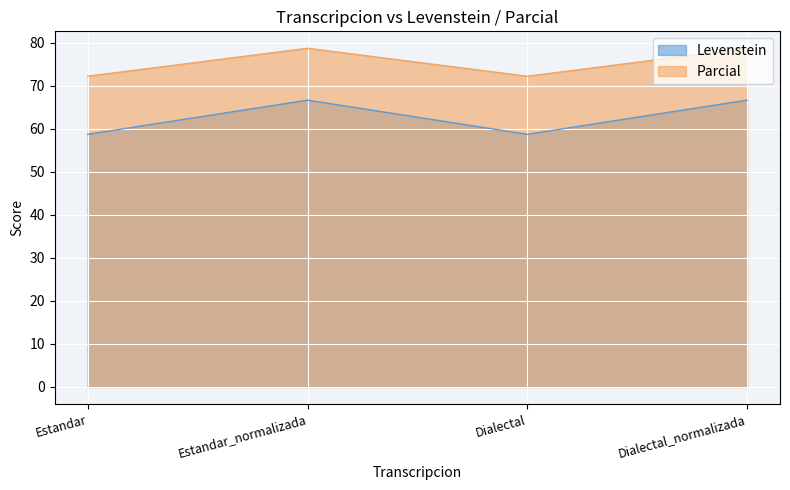

At which label does Levenstein reach its peak?

Estandar_normalizada